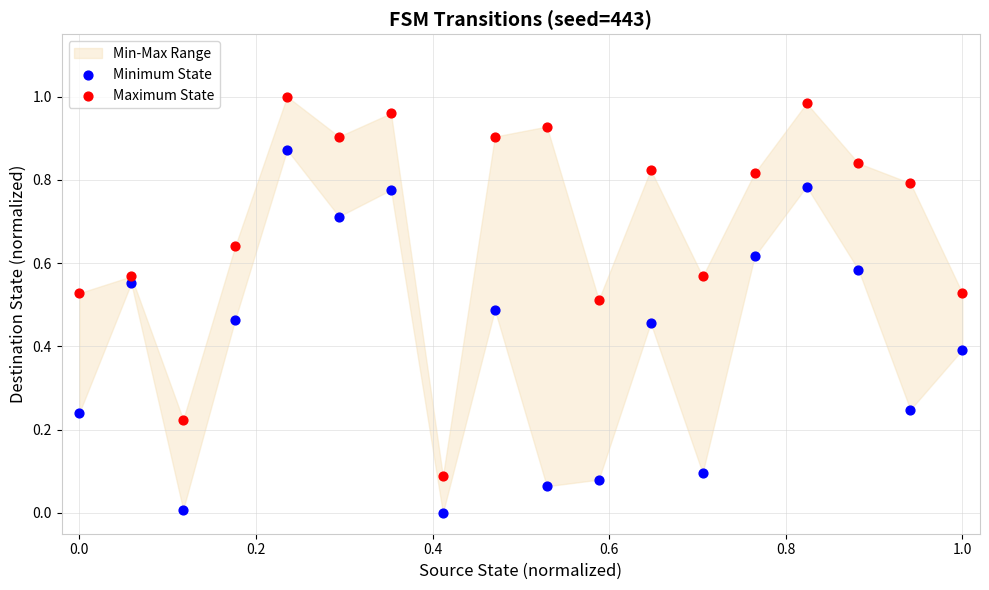

Which series reaches the minimum Y coordinate?

Minimum State